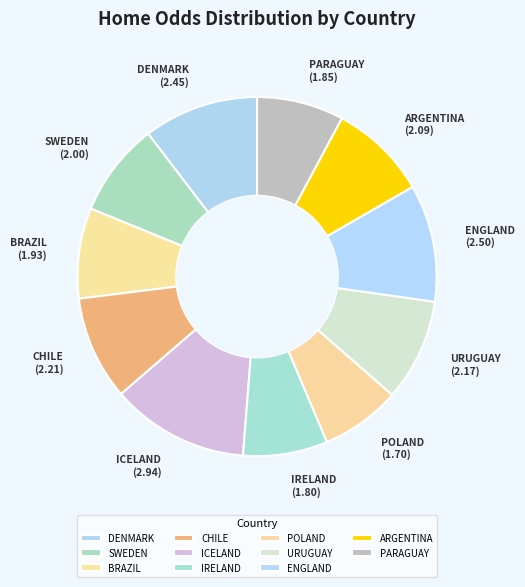

Combined, do DENMARK and SWEDEN account for over 50%?

No